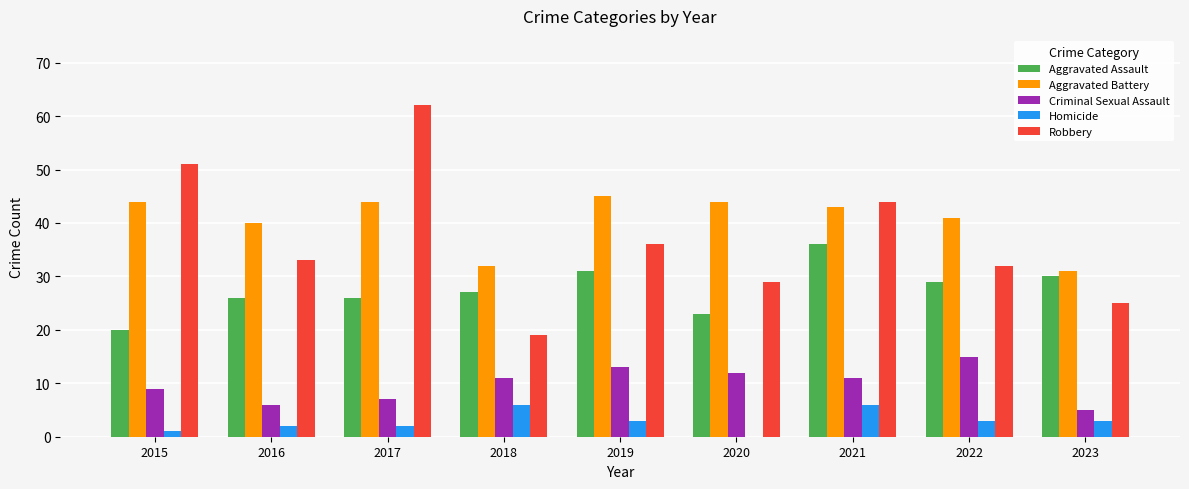

What is the maximum value shown in the chart?

62